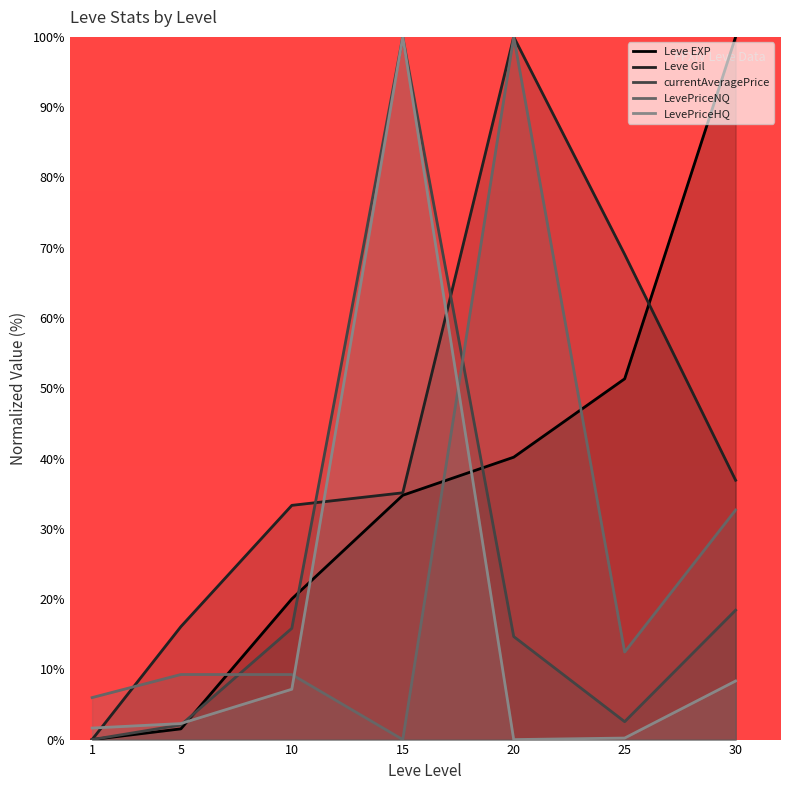

What is the difference between the maximum and minimum values in the Leve Gil series?

100.0